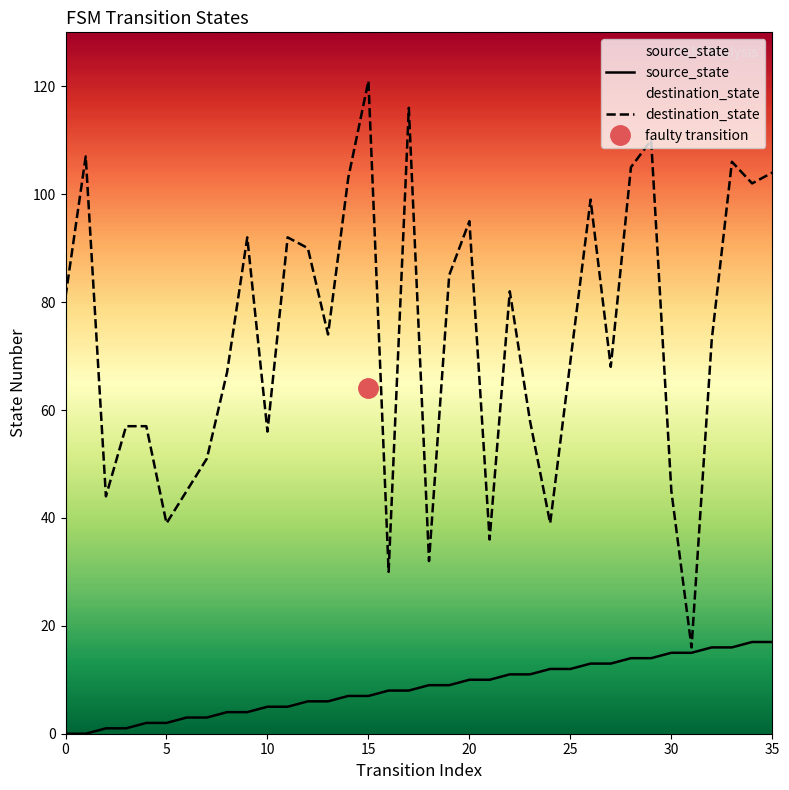

How many values in source_state are above zero?

34